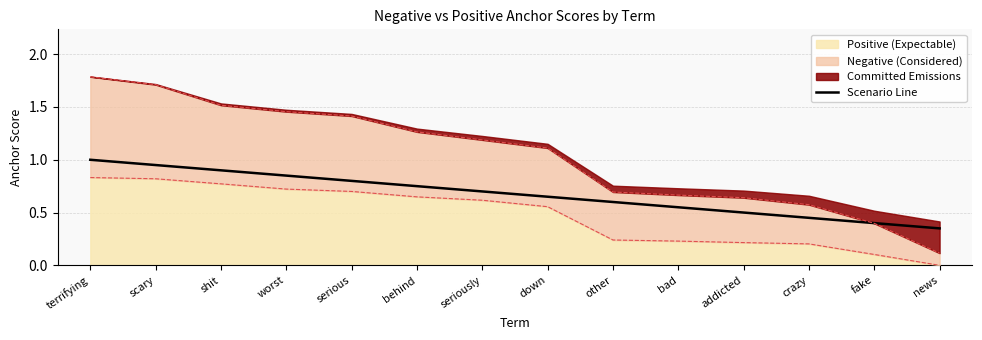

How many data points does each series have?

14